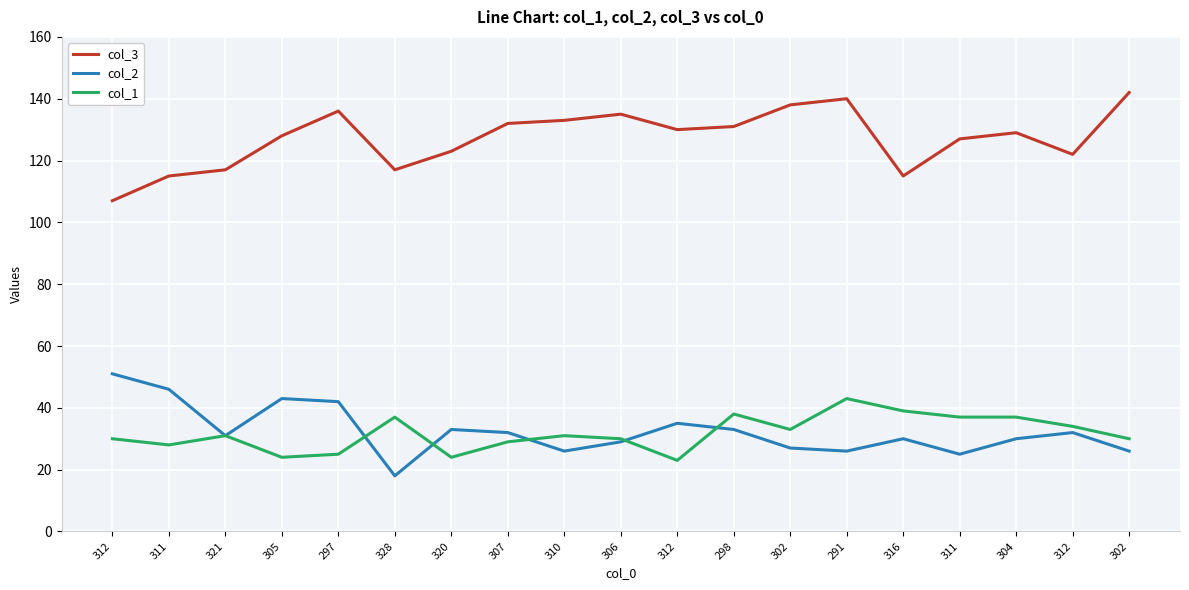

True or false: col_1 and col_2 intersect in this chart.

True